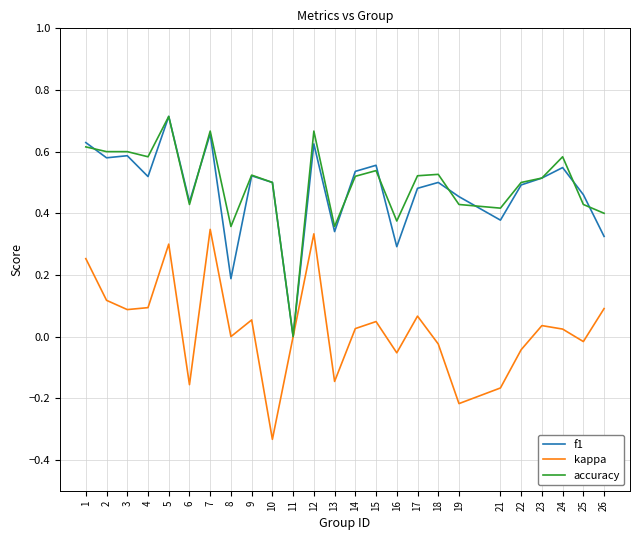

What is the total value across all series at 3?

1.3